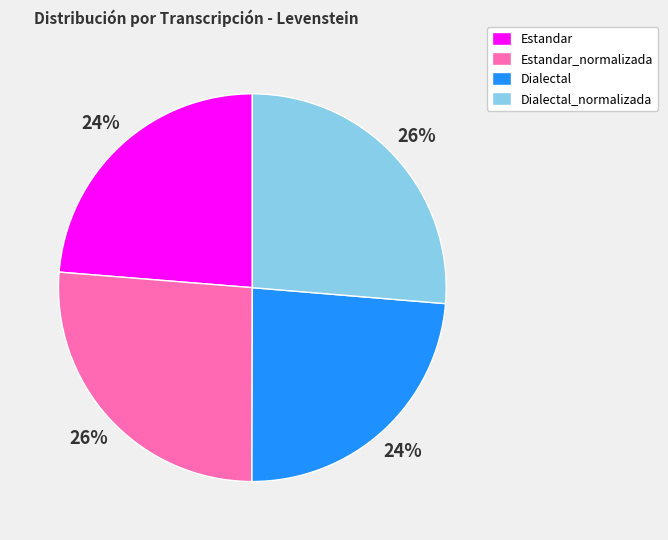

To the nearest percent, what is the average slice percentage?

25%